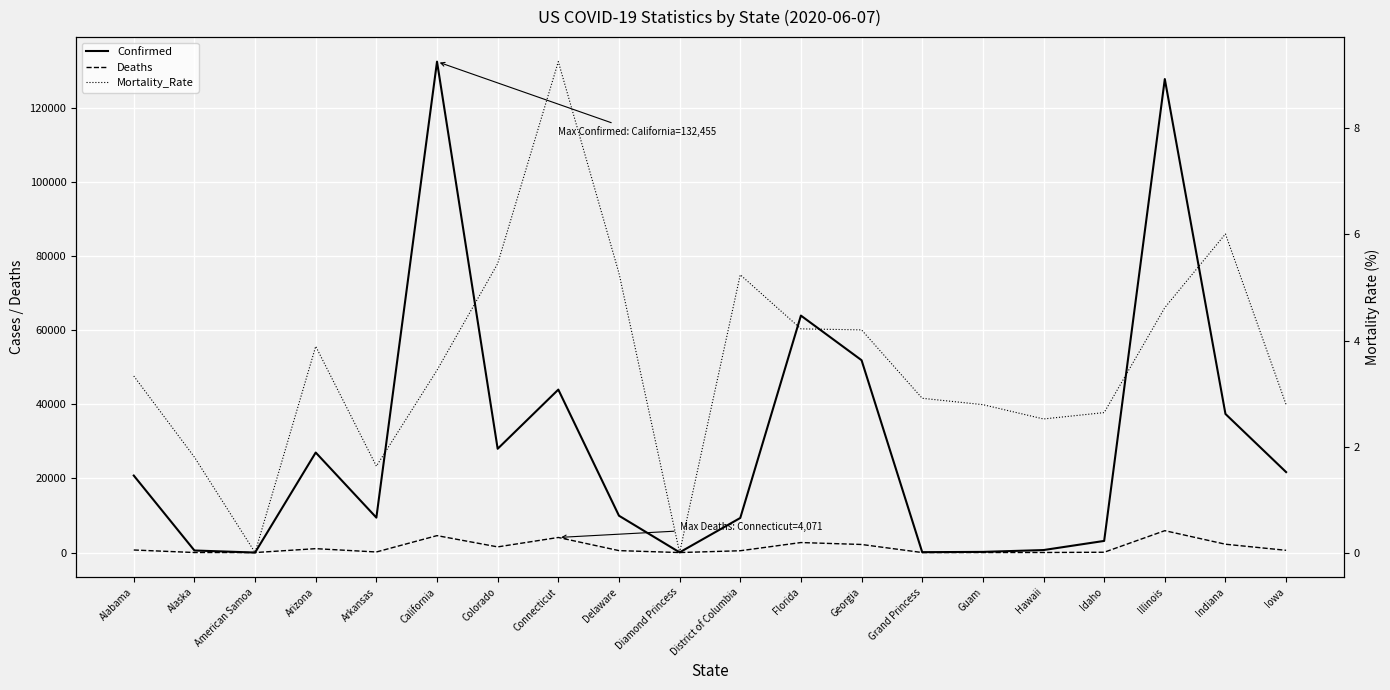

Where does the Deaths series first go above 605?

Alabama